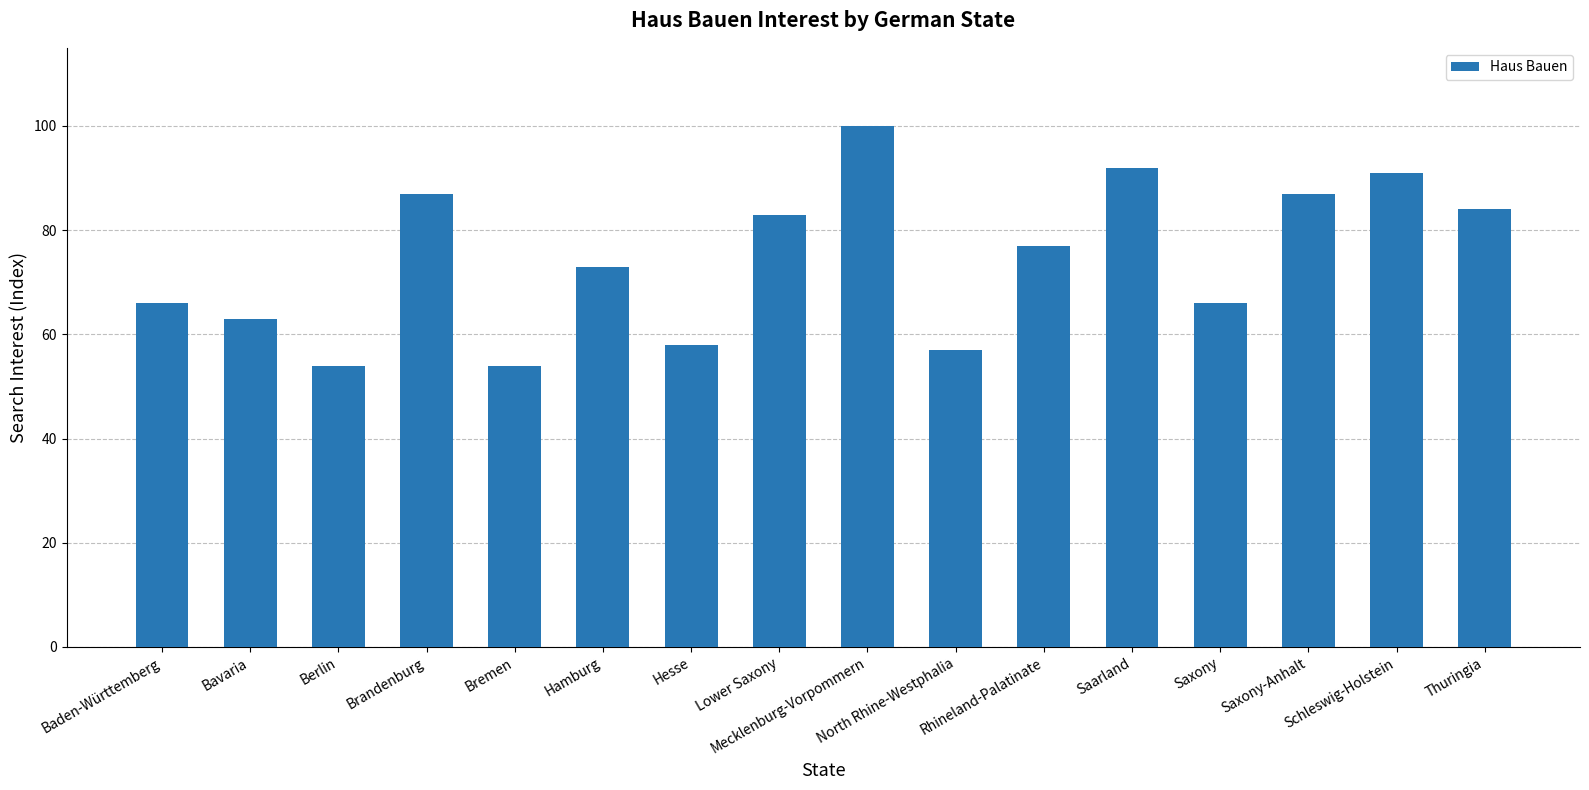

The value at Hesse is 58. True or false?

True